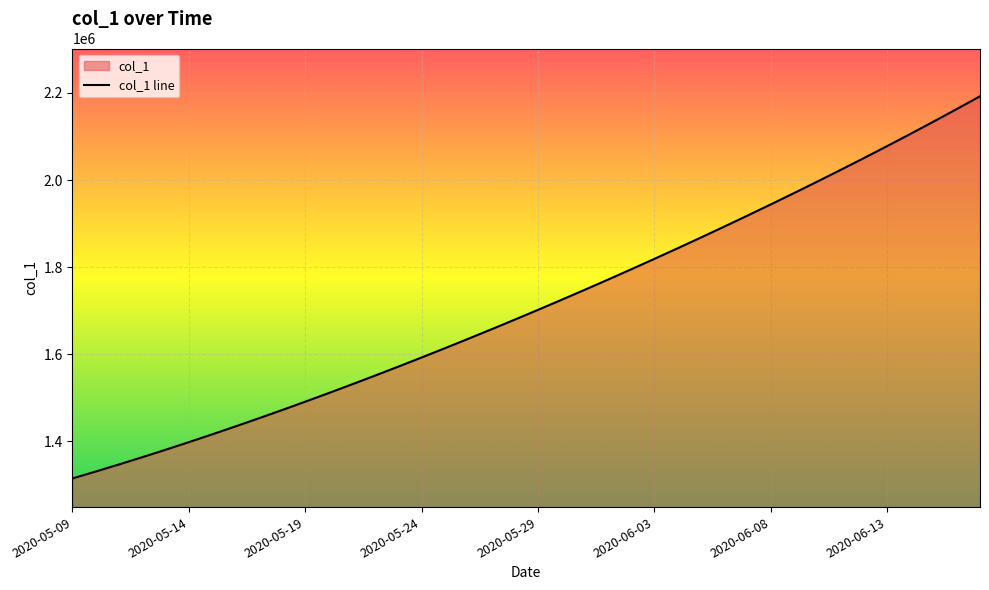

Rank the categories by value from lowest to highest.

2020-05-09, 2020-05-10, 2020-05-11, 2020-05-12, 2020-05-13, 2020-05-14, 2020-05-15, 2020-05-16, 2020-05-17, 2020-05-18, 2020-05-19, 2020-05-20, 2020-05-21, 2020-05-22, 2020-05-23, 2020-05-24, 2020-05-25, 2020-05-26, 2020-05-27, 2020-05-28, 2020-05-29, 2020-05-30, 2020-05-31, 2020-06-01, 2020-06-02, 2020-06-03, 2020-06-04, 2020-06-05, 2020-06-06, 2020-06-07, 2020-06-08, 2020-06-09, 2020-06-10, 2020-06-11, 2020-06-12, 2020-06-13, 2020-06-14, 2020-06-15, 2020-06-16, 2020-06-17